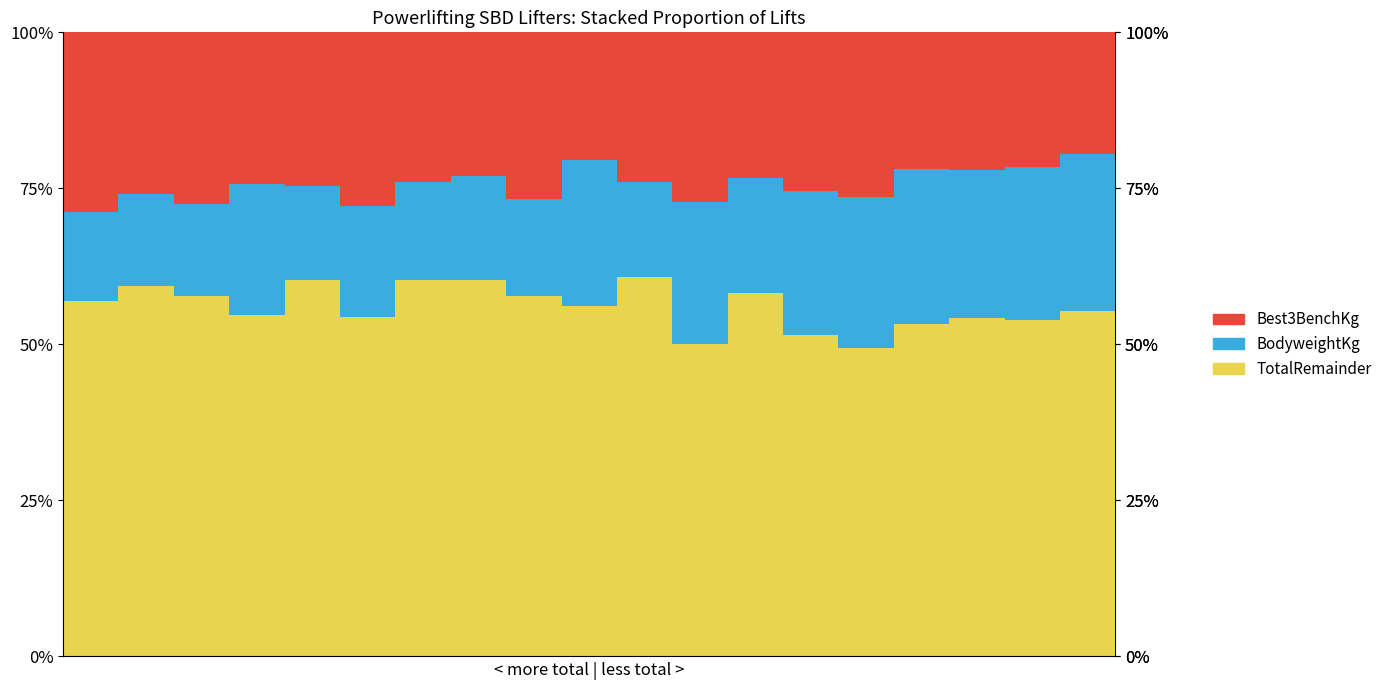

What is the average value of the TotalRemainder series?

0.6